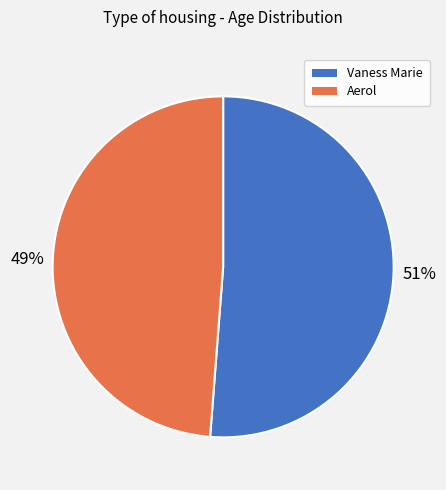

Which has a higher value, Aerol or Vaness Marie?

Vaness Marie